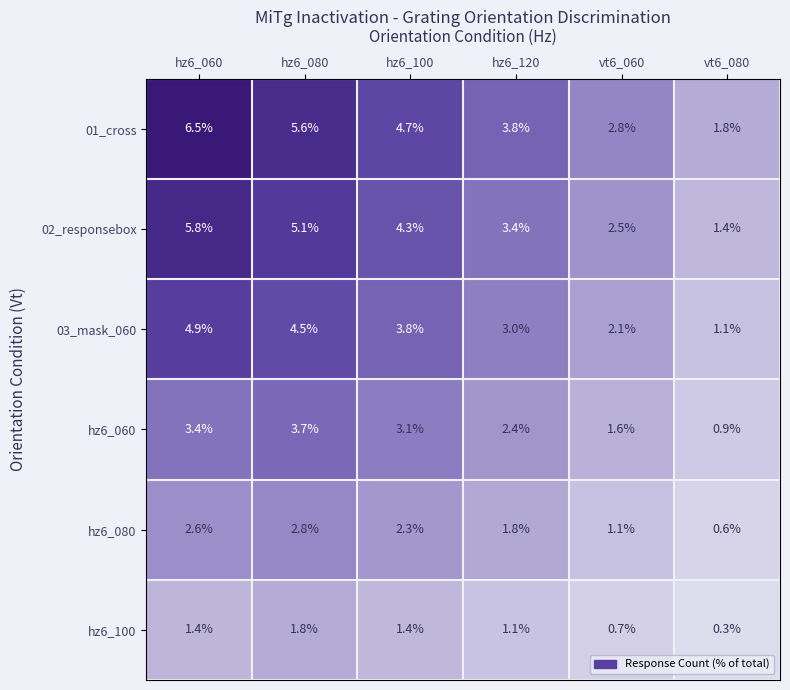

What is the difference between the maximum and second lowest values in the hz6_100 series?

1.1